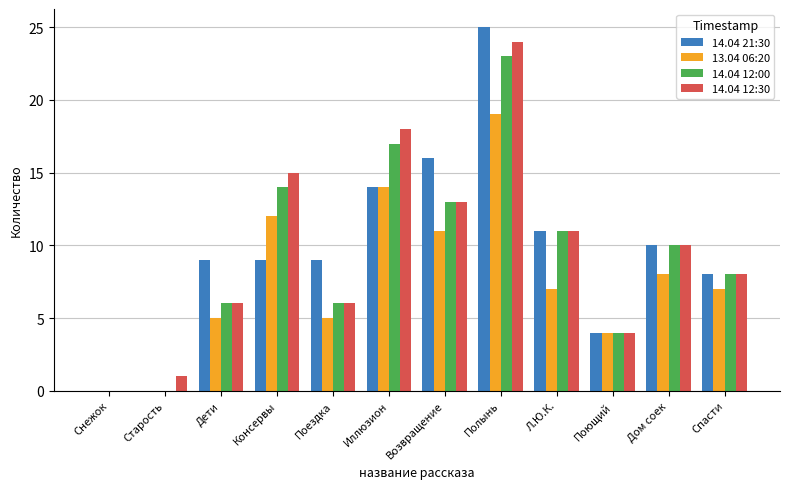

Reading right to left, what are all the values shown in this chart?

14.04 21:30: Спасти=8	Дом соек=10	Поющий=4	Л.Ю.К.=11	Полынь=25	Возвращение=16	Иллюзион=14	Поездка=9	Консервы=9	Дети=9	Старость=0	Снежок=0
13.04 06:20: Спасти=7	Дом соек=8	Поющий=4	Л.Ю.К.=7	Полынь=19	Возвращение=11	Иллюзион=14	Поездка=5	Консервы=12	Дети=5	Старость=0	Снежок=0
14.04 12:00: Спасти=8	Дом соек=10	Поющий=4	Л.Ю.К.=11	Полынь=23	Возвращение=13	Иллюзион=17	Поездка=6	Консервы=14	Дети=6	Старость=0	Снежок=0
14.04 12:30: Спасти=8	Дом соек=10	Поющий=4	Л.Ю.К.=11	Полынь=24	Возвращение=13	Иллюзион=18	Поездка=6	Консервы=15	Дети=6	Старость=1	Снежок=0